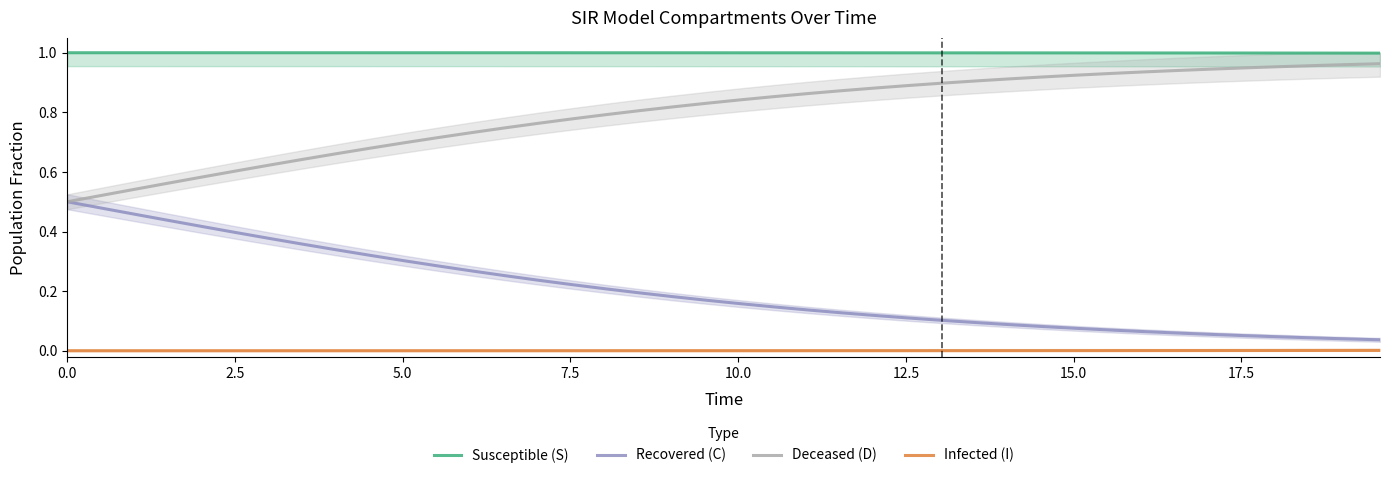

How many lines are shown in the chart?

4